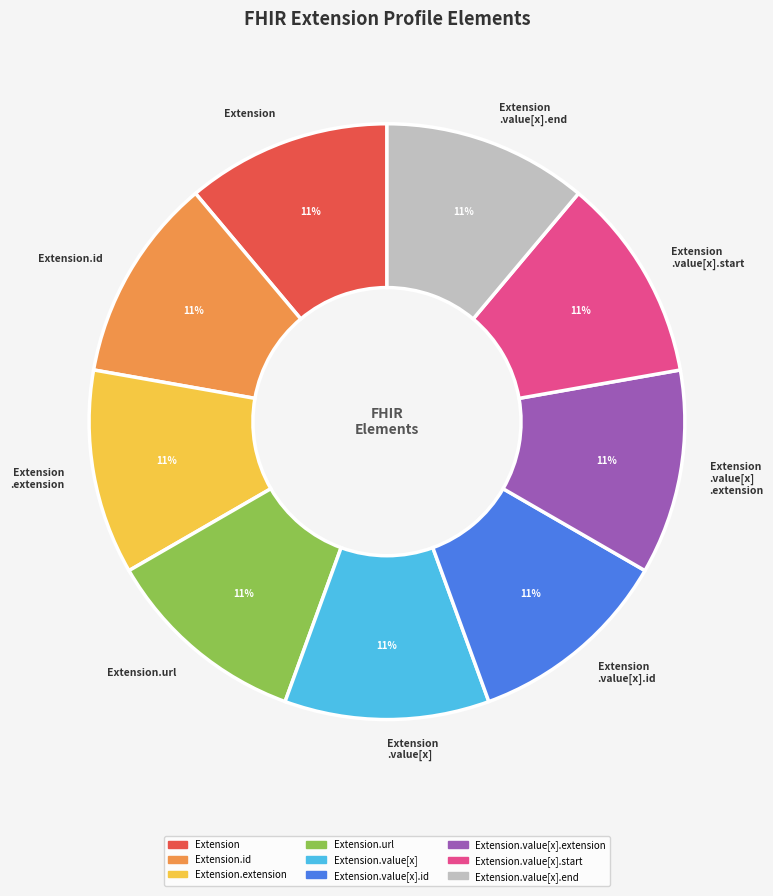

Is there a majority slice in this chart?

No